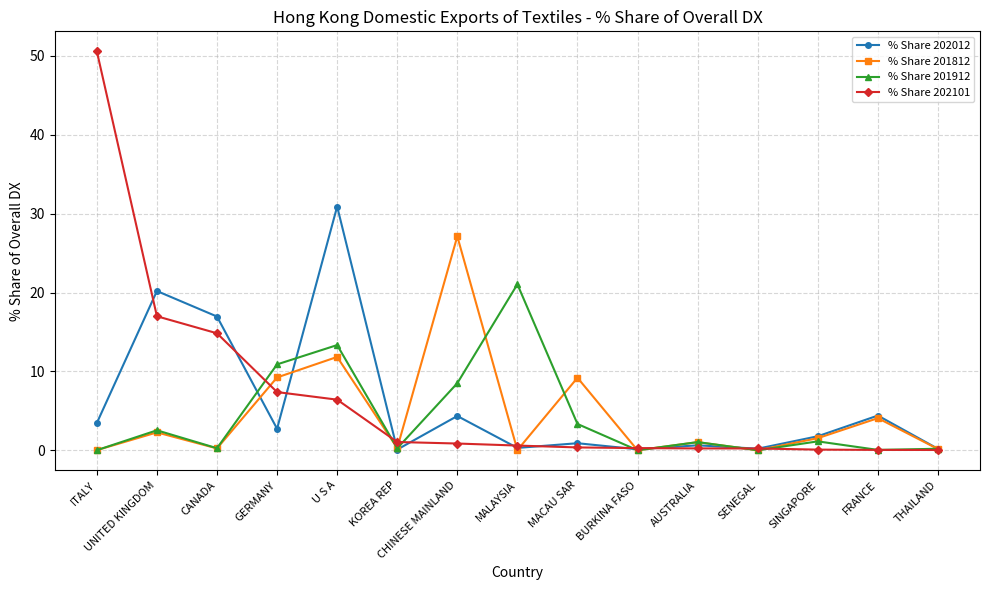

True or false: % Share 201912 has more than 0 points higher than both neighbors.

True